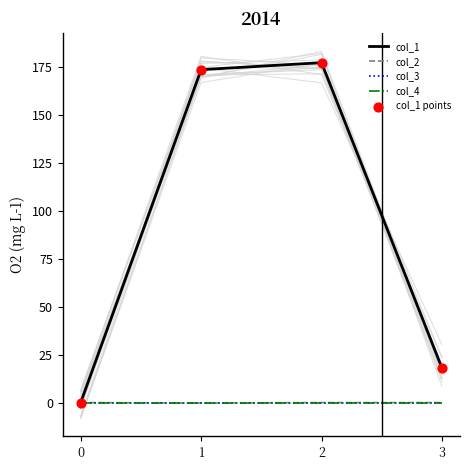

Which series reaches the maximum Y coordinate?

col_1